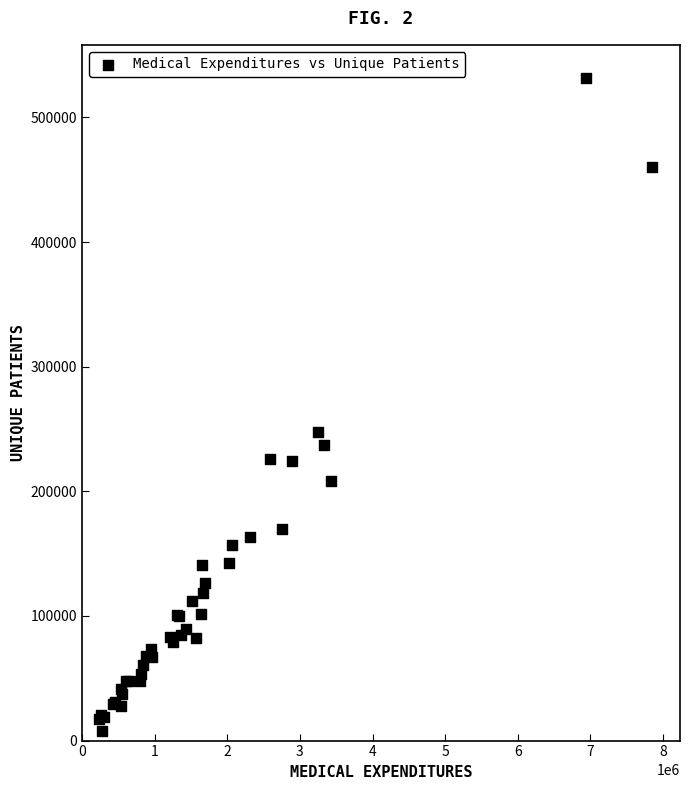

What Y value in the scatter plot is closest to 269866?

247689